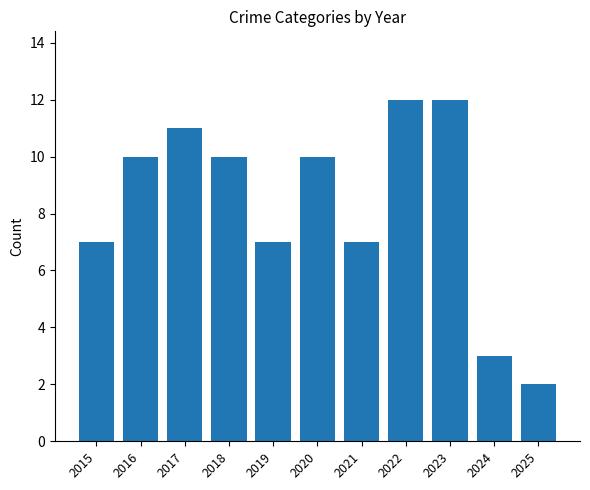

Which category has the lowest value across all series?

2025